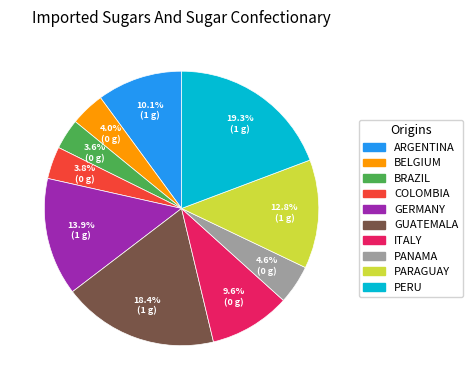

Combined, what portion of the pie is PANAMA and GERMANY?

18.5%